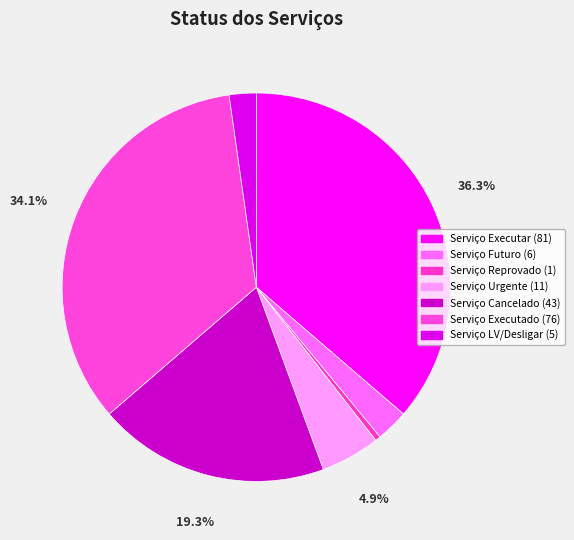

Count the number of slices in the pie.

7